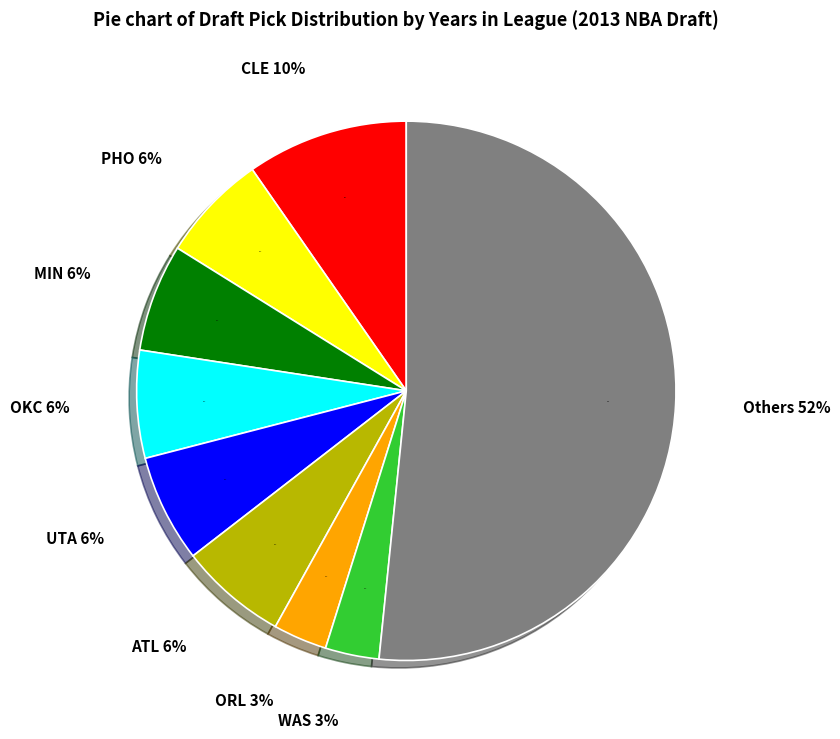

Does any single category account for the majority?

No